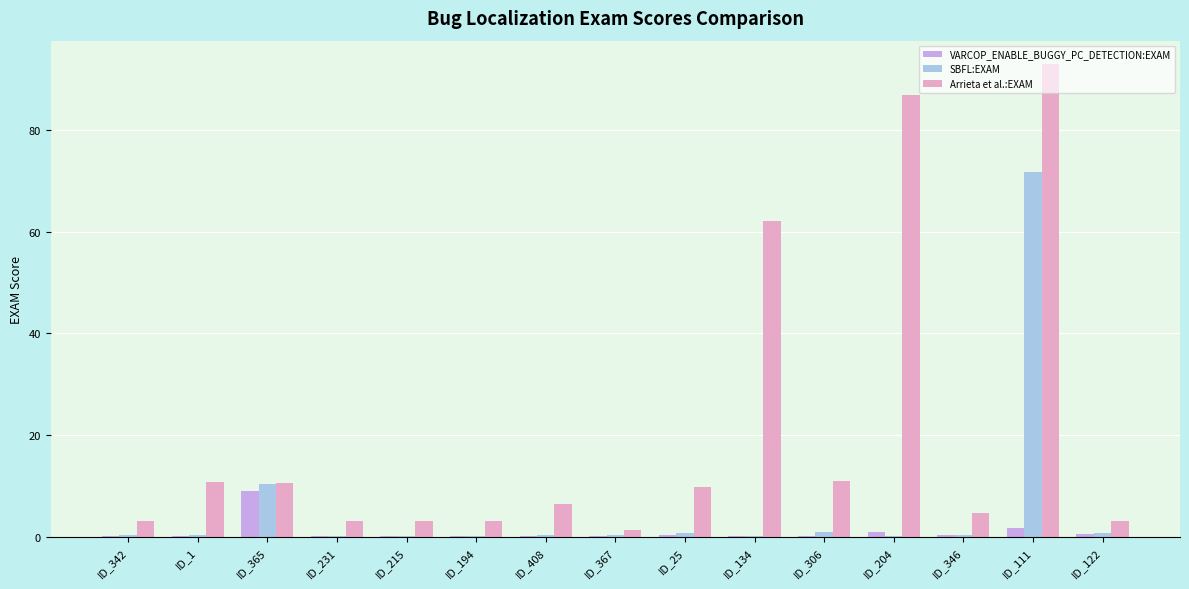

What is the sum of all SBFL:EXAM values?

86.7